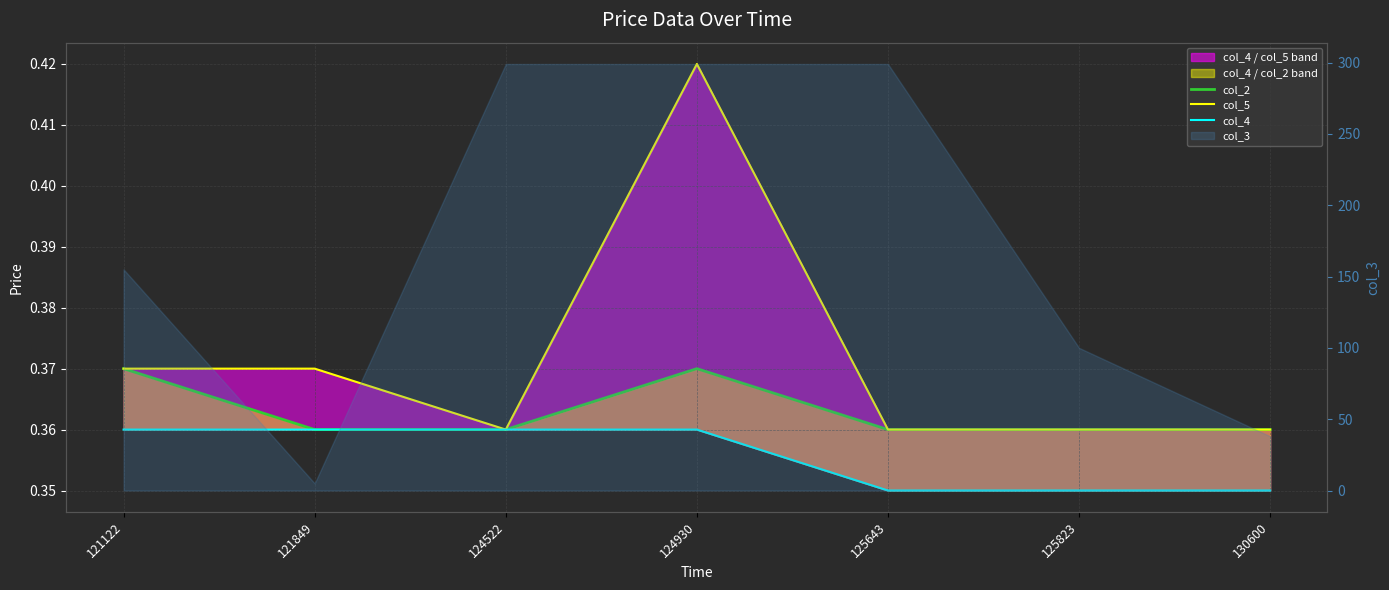

True or false: col_5 and col_4 cross at least once.

False